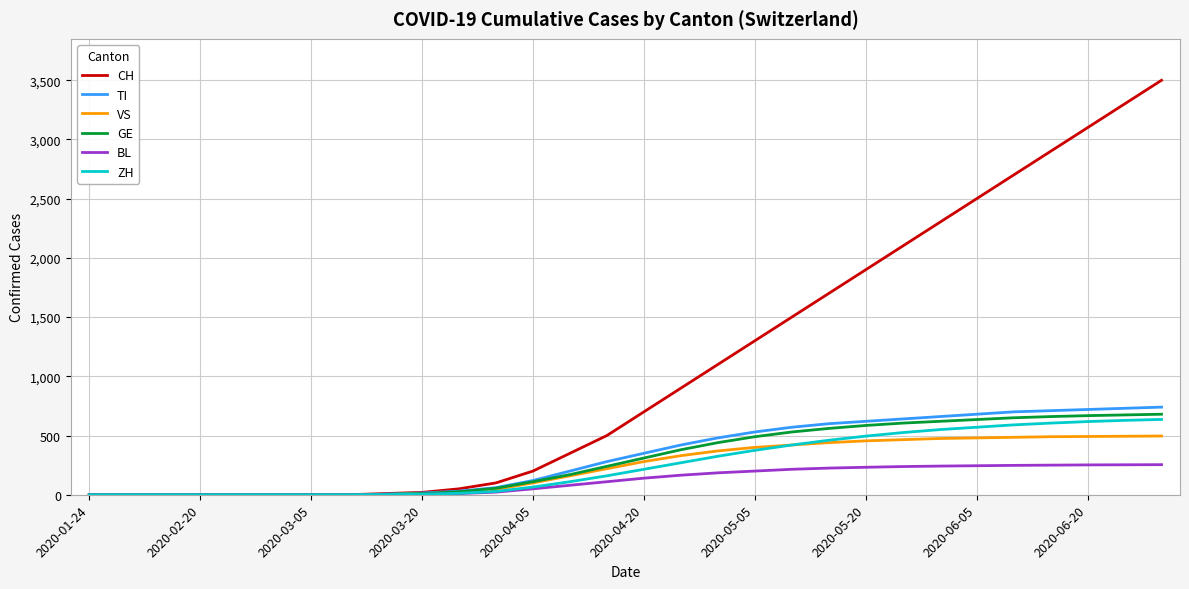

Which series has the largest range (max minus min)?

CH